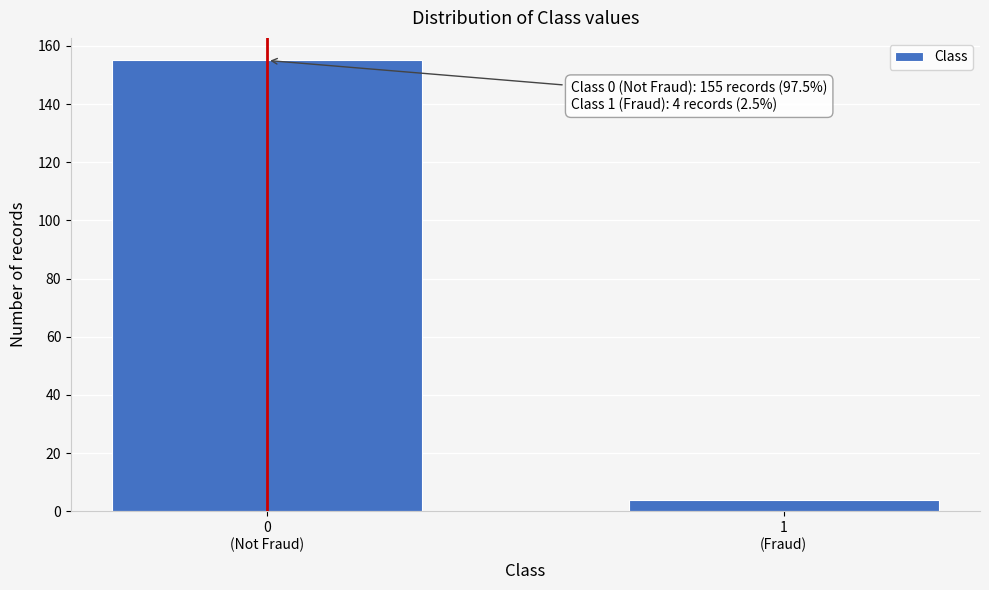

Reading right to left, transcribe all the data shown in this chart.

4	155